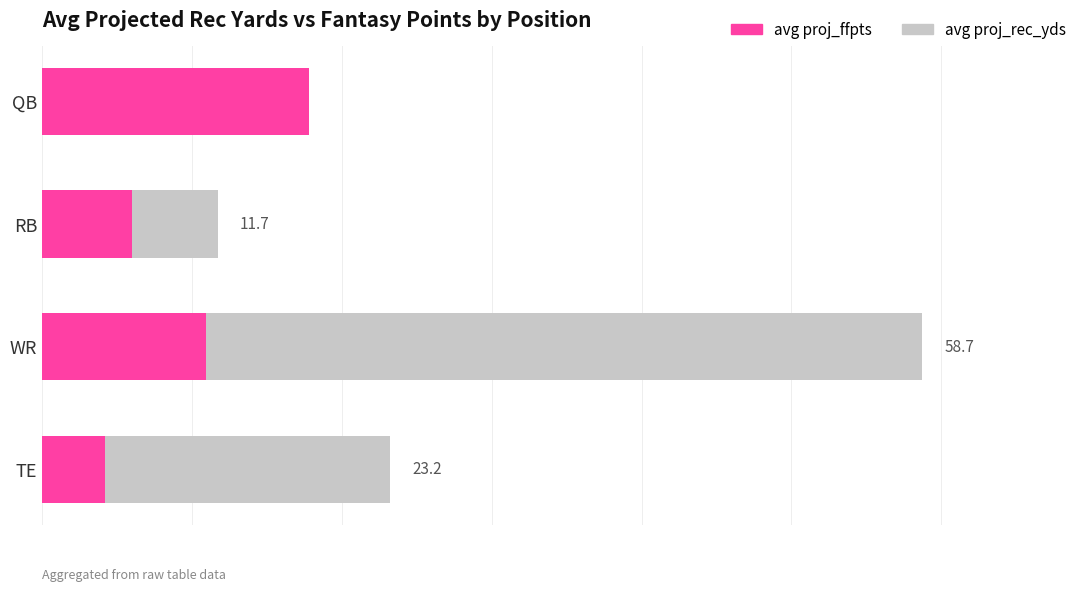

What is the difference between the maximum and minimum values in the avg proj_rec_yds series?

58.7